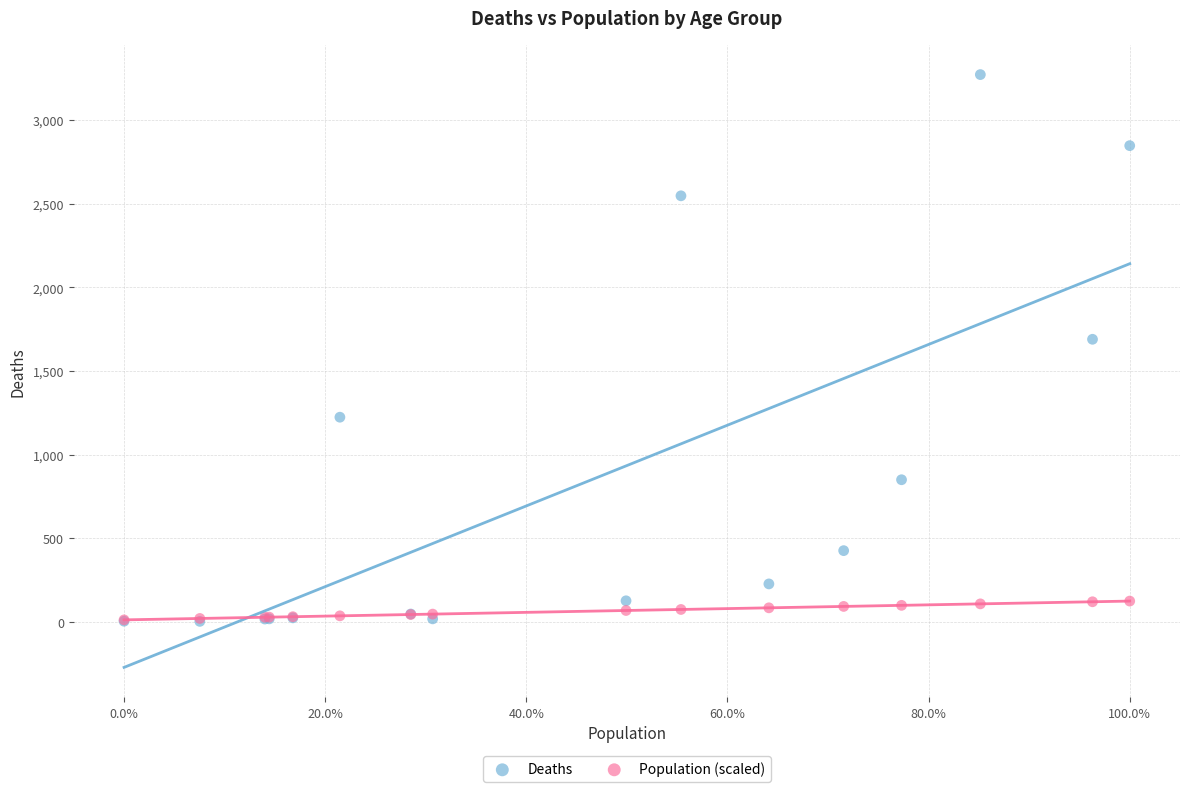

In the Deaths series, what Y value is closest to 1638?

1690.0